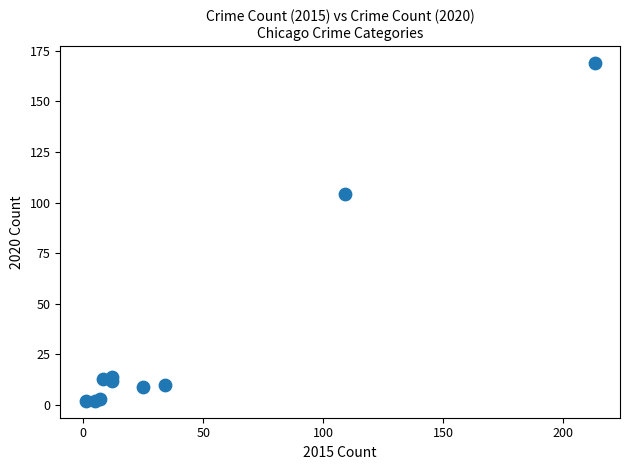

What Y value in the scatter plot is closest to 85?

104